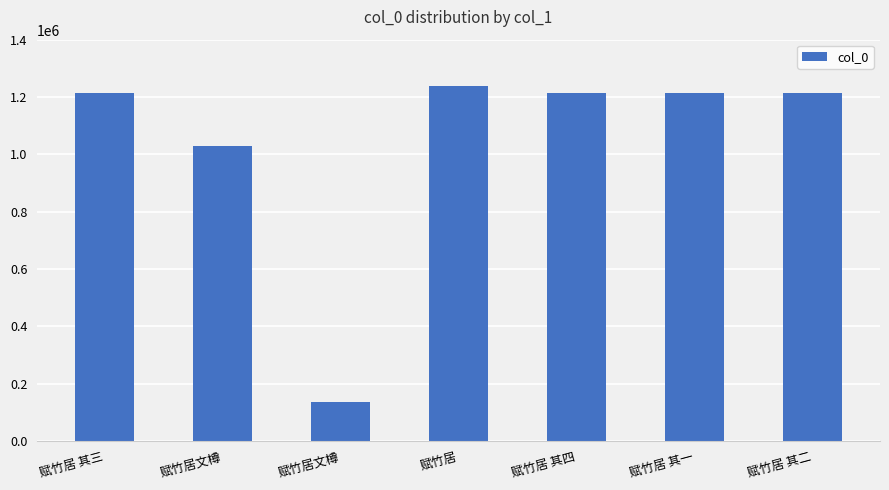

Rank the categories by value from lowest to highest.

赋竹居文樽, 赋竹居文樽, 赋竹居 其一, 赋竹居 其二, 赋竹居 其三, 赋竹居 其四, 赋竹居